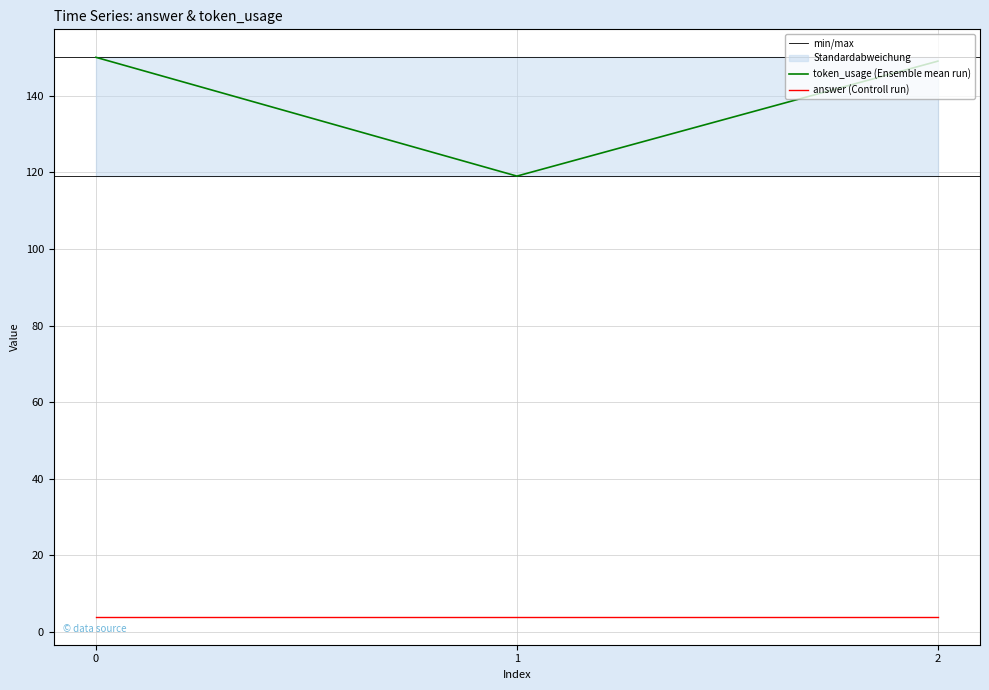

Read the value at 2.

149